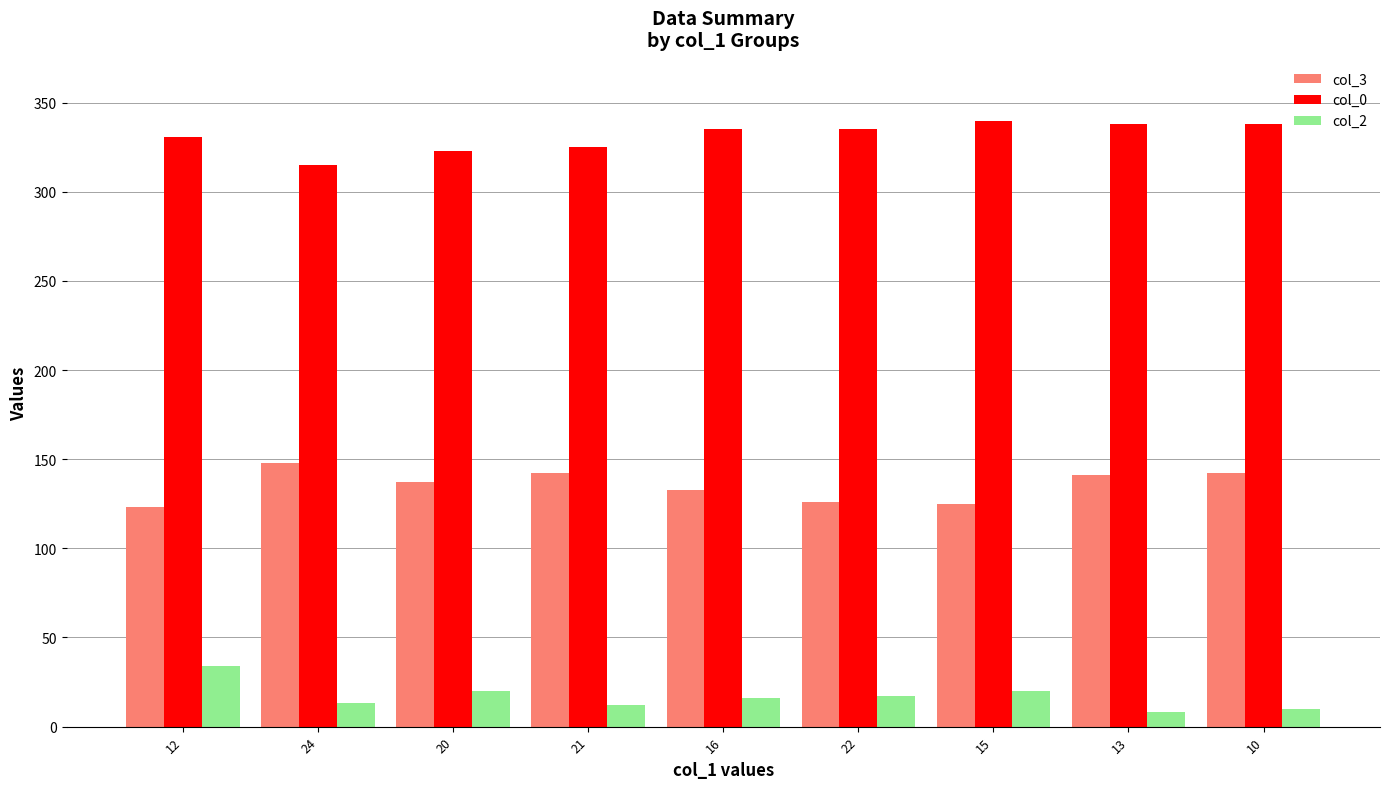

What is the total value across all series at 13?

487